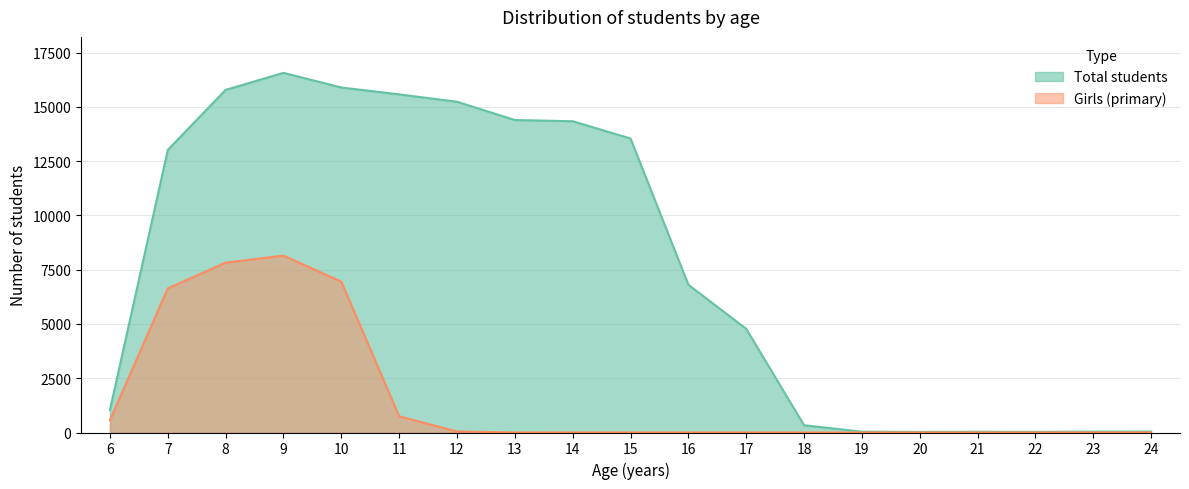

What is the maximum value for Girls (primary)?

8149